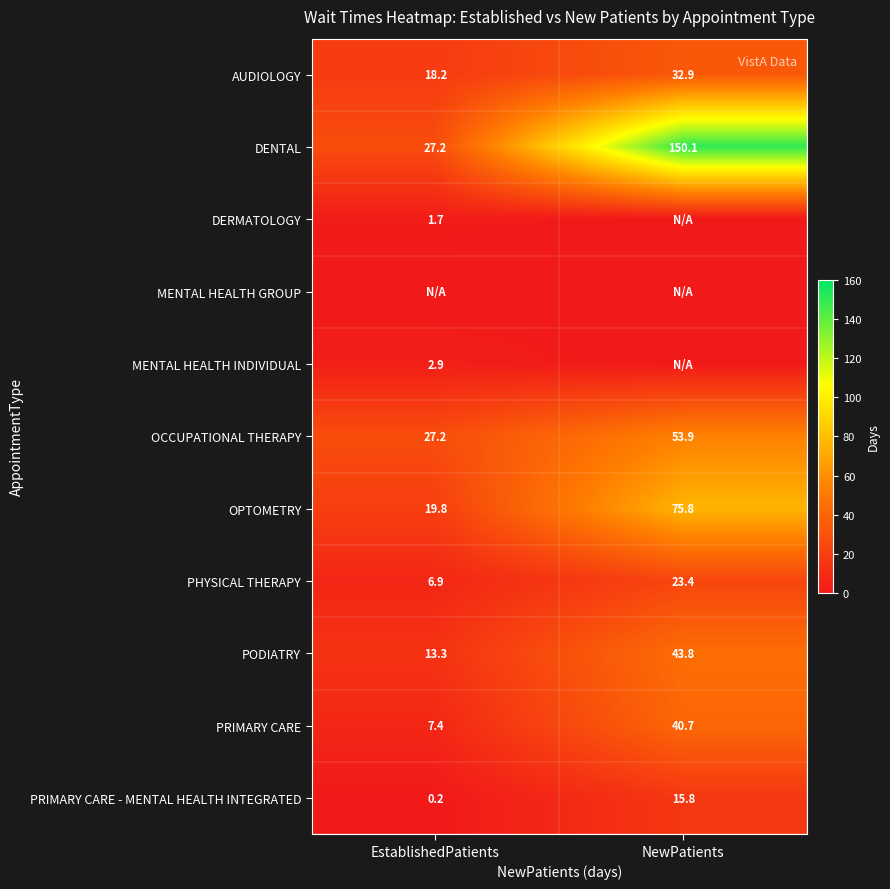

The value of DERMATOLOGY at EstablishedPatients is 1.7. True or false?

True